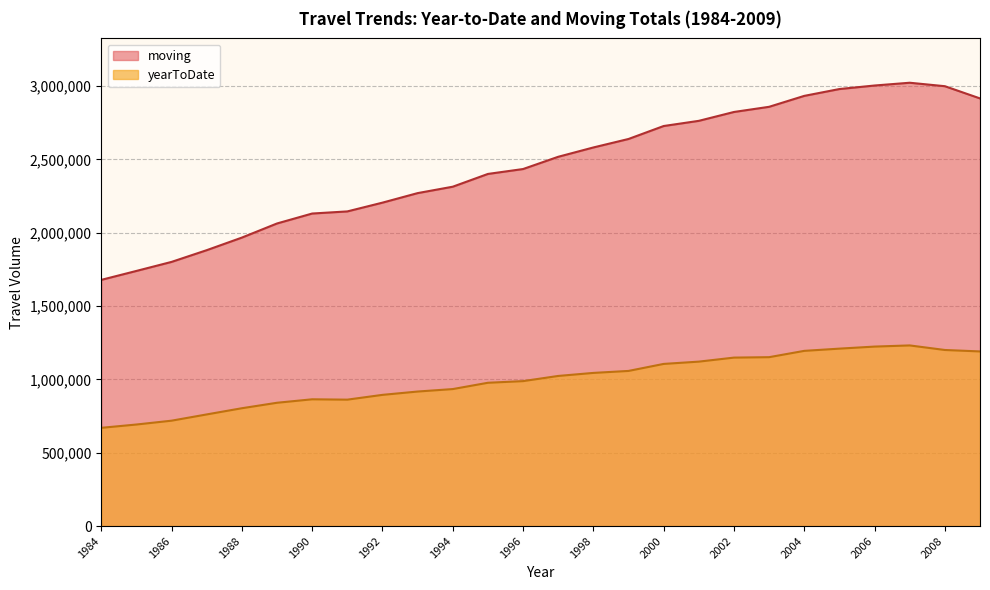

What value does the yearToDate series have at 1996, to the nearest 50?

988150